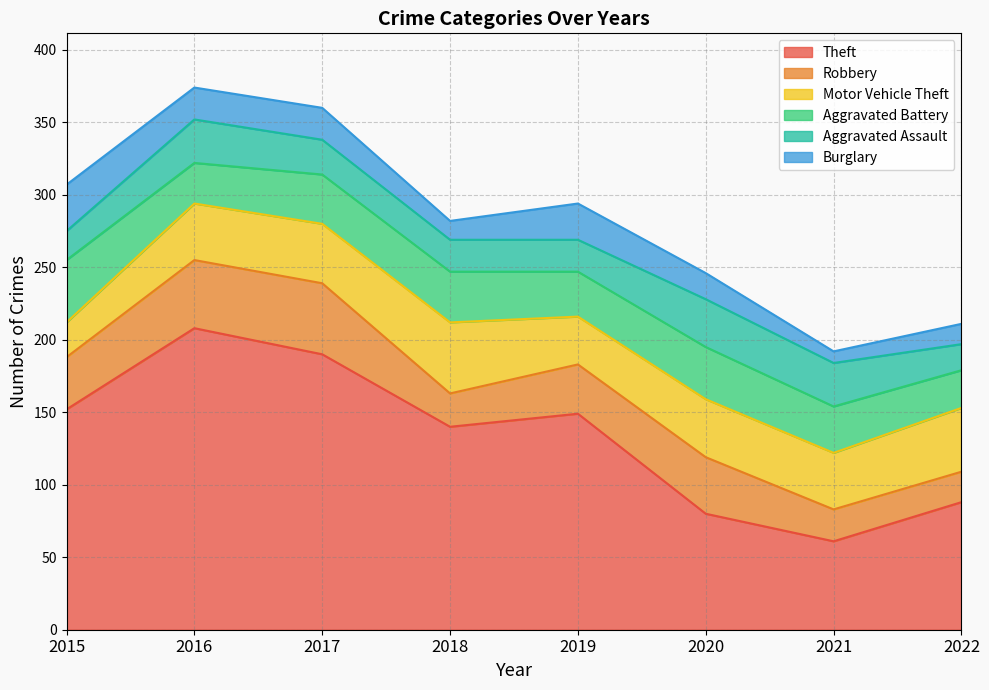

How many interior local valleys does the Robbery series have?

1